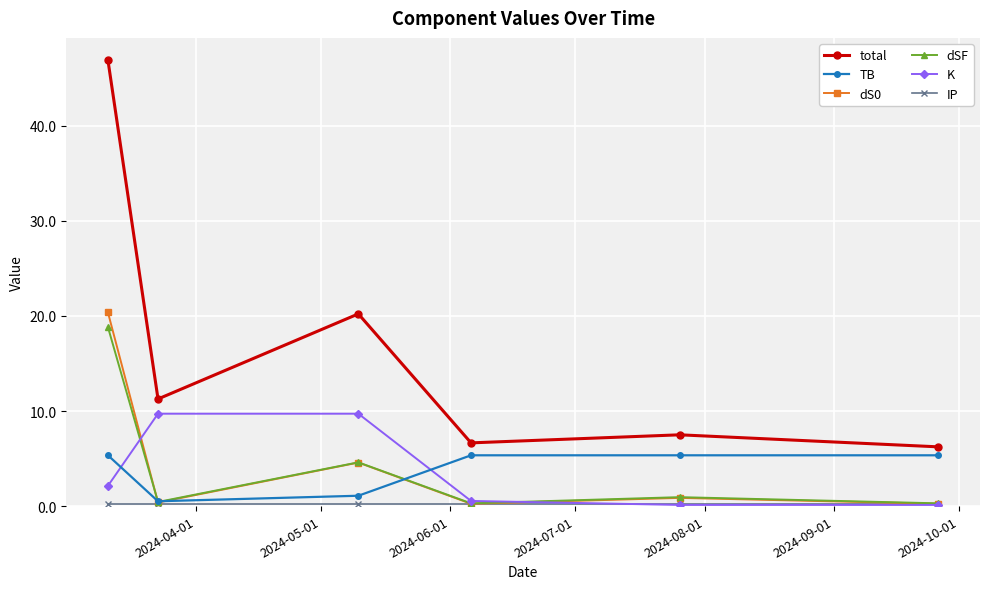

What is the value of the total point at the 2nd from the left?

11.3